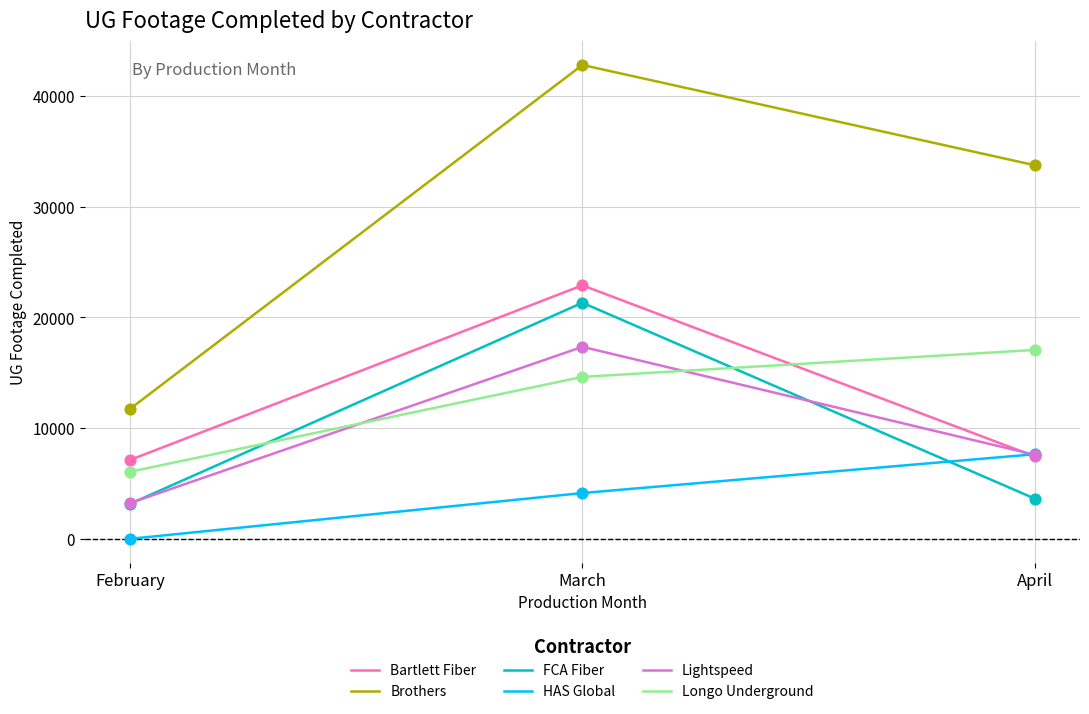

Which series has the widest spread of values?

Brothers